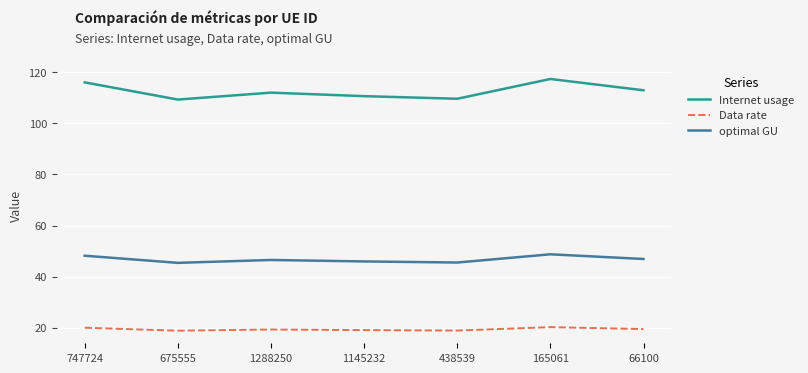

True or false: Internet usage and optimal GU intersect in this chart.

False